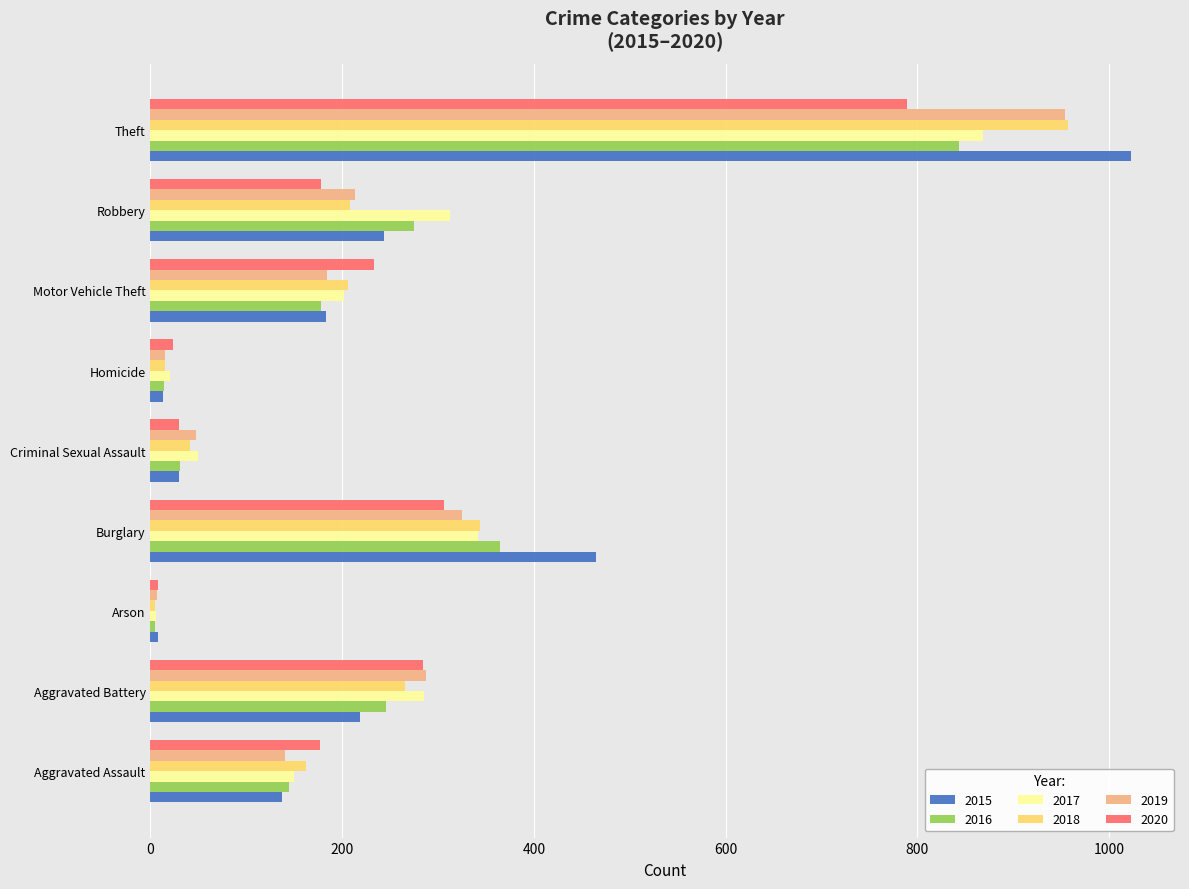

Read the 2018 value at Motor Vehicle Theft.

206